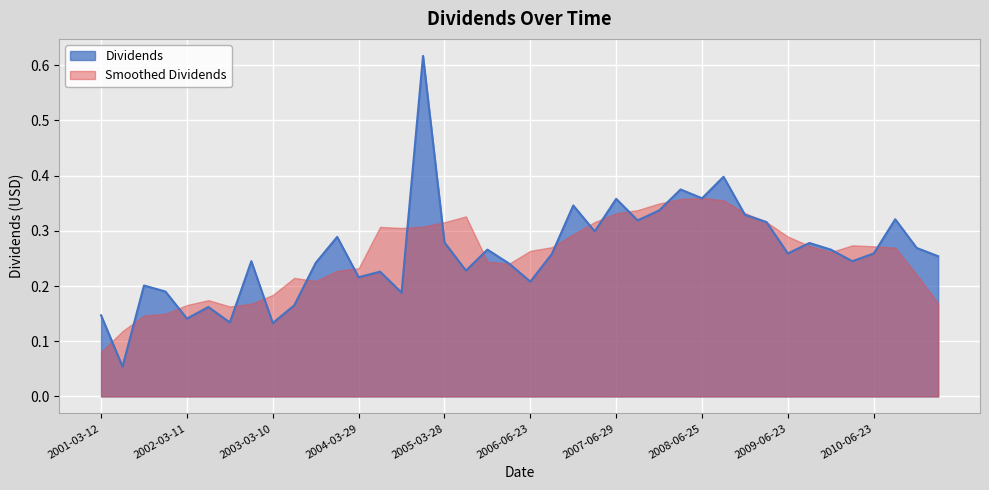

What is the value of the 11th point from the left?

0.2